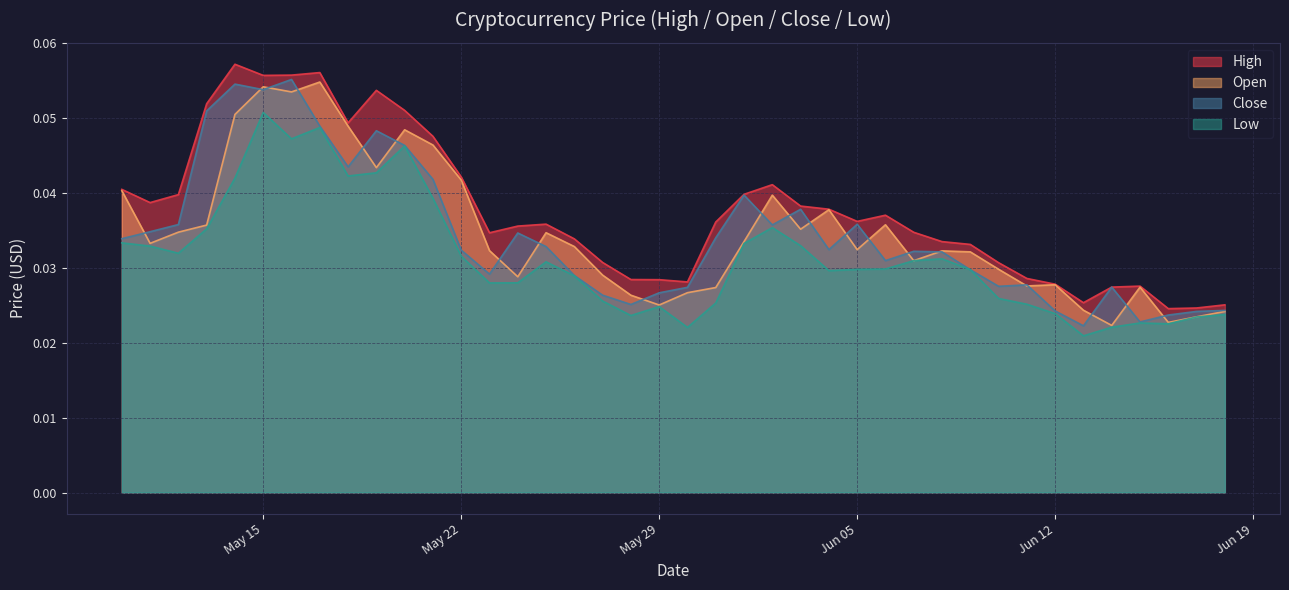

At which category is the sum across all series the highest?

May 15